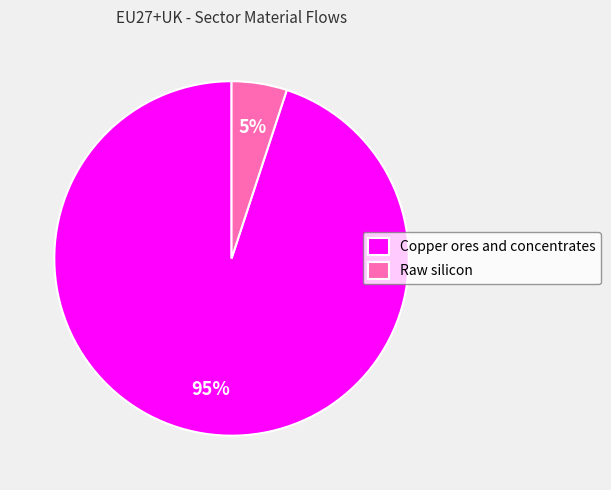

To the nearest percent, what portion does Raw silicon represent?

5%